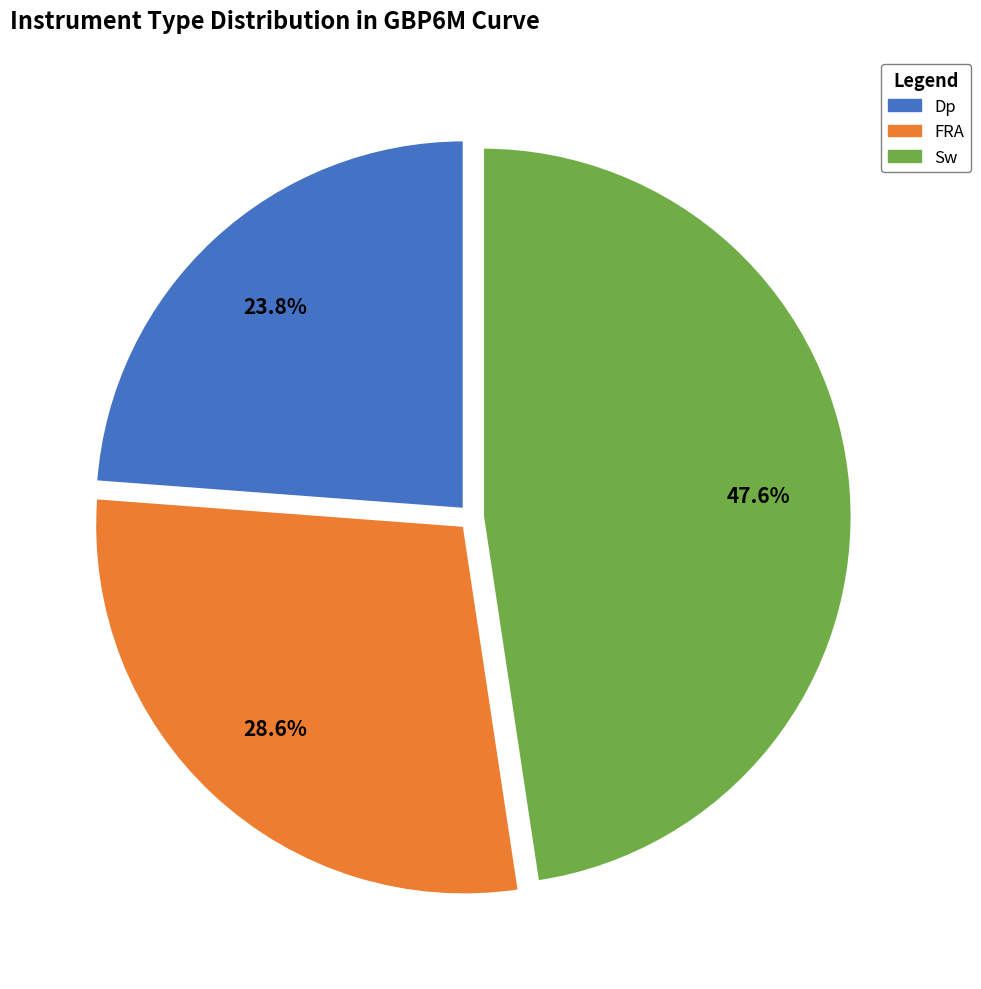

To the nearest percent, what portion does FRA represent?

29%